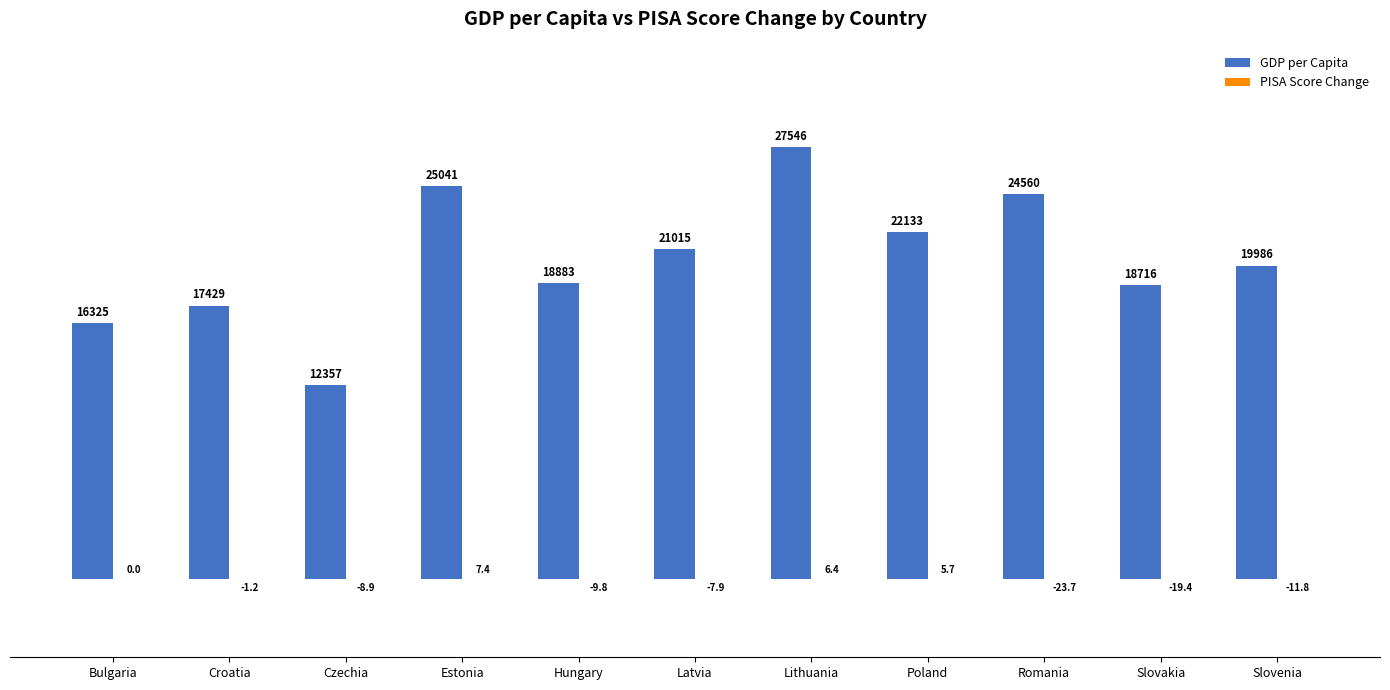

At which category is the sum across all series the highest?

Lithuania